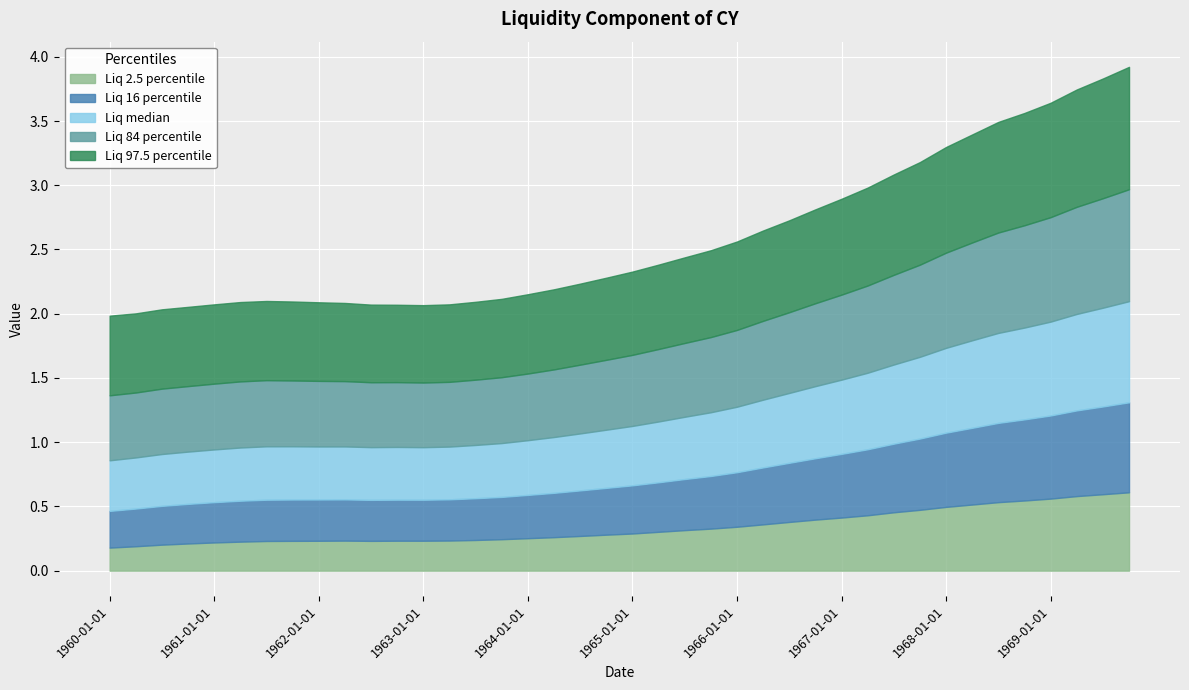

How many categories are shown in the chart?

40